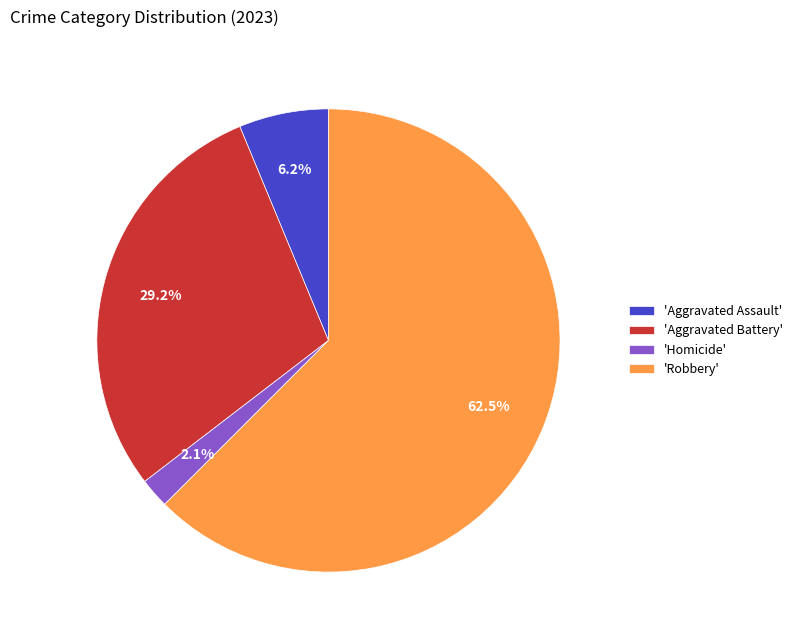

Rank the categories by value from lowest to highest.

'Homicide', 'Aggravated Assault', 'Aggravated Battery', 'Robbery'